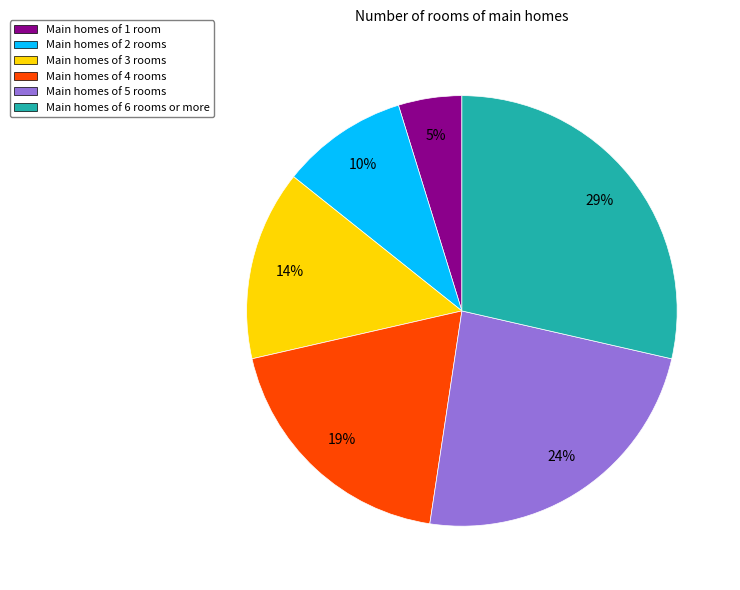

Which category has the biggest portion of the pie?

Main homes of 6 rooms or more